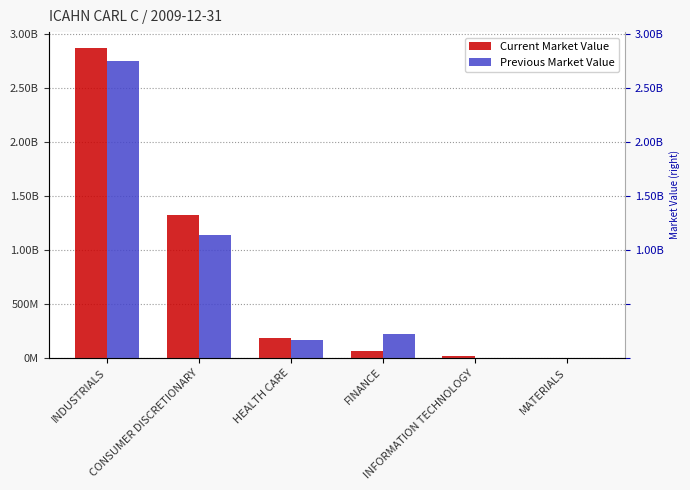

Does the chart contain stacked bars?

No